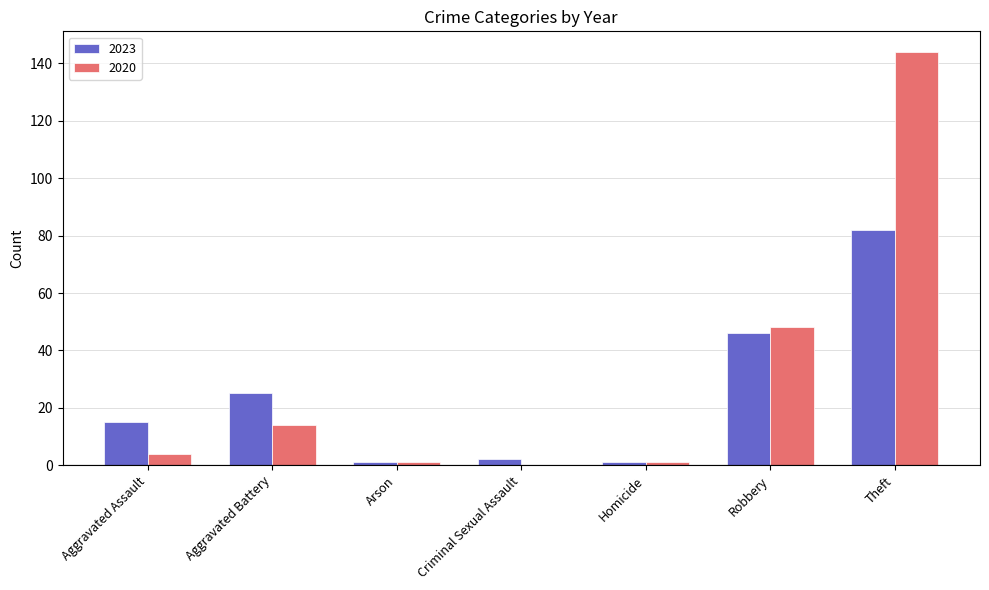

What is the spread (max minus min) of values at Robbery?

2